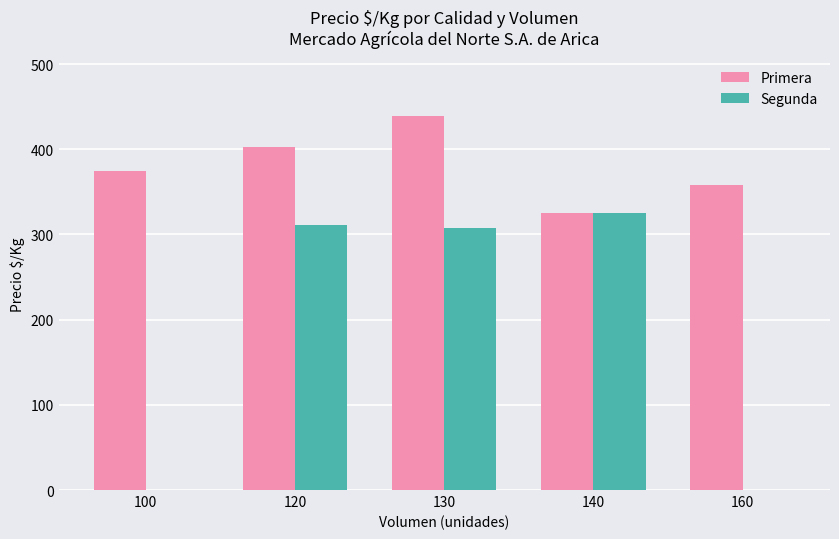

Reading right to left, extract all data points from this chart.

Primera: 160=358	140=325	130=439	120=403	100=375
Segunda: 160=0	140=325	130=308	120=311	100=0